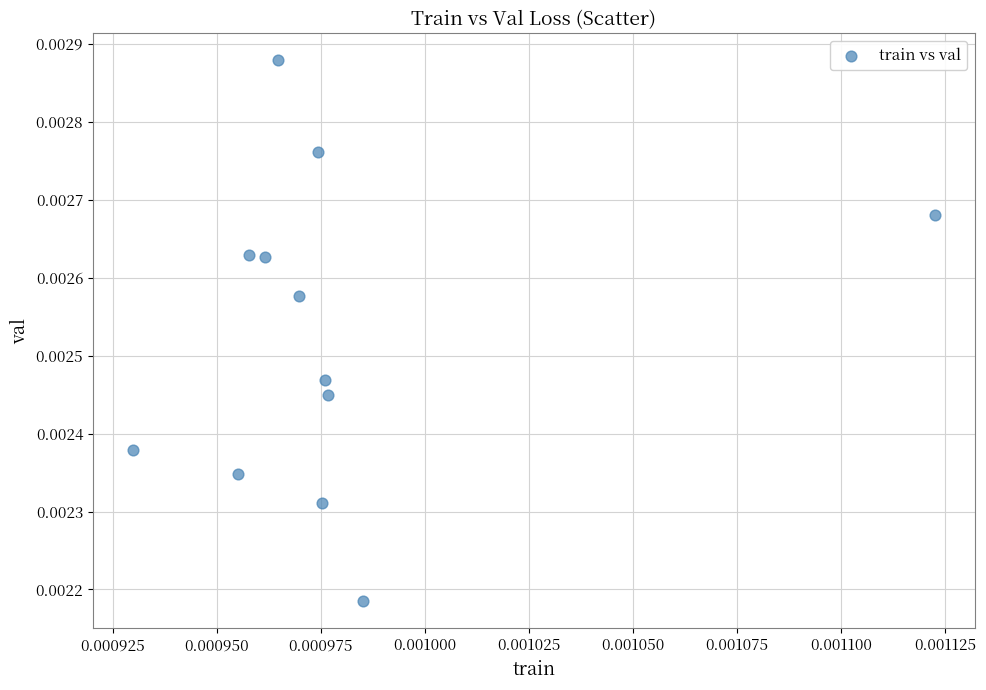

Count the number of points in this scatter plot.

12